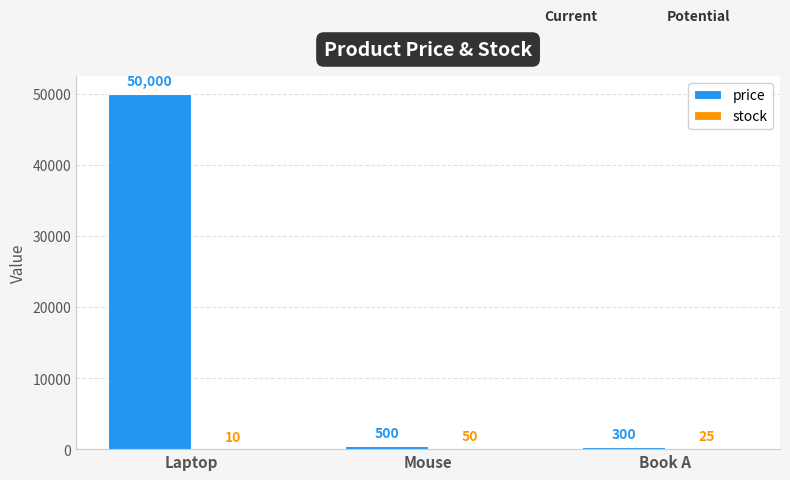

What is the sum of the price values at Mouse and Book A?

800